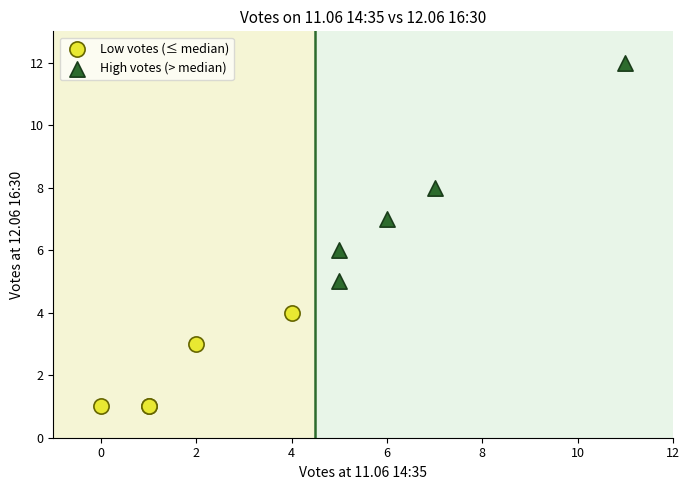

What are all the series names shown in the legend?

Low votes (≤ median), High votes (> median)